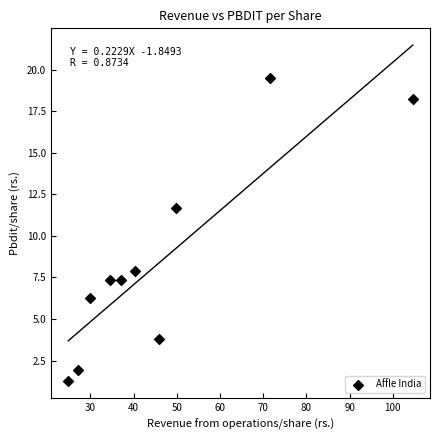

What is the average X value?

46.5